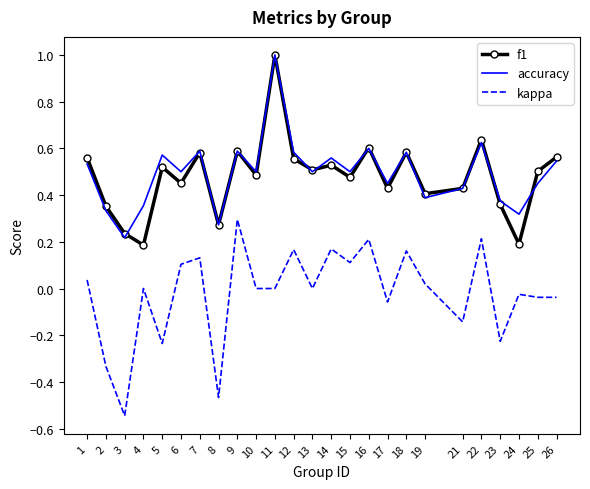

True or false: kappa has more than 2 interior local peaks.

True